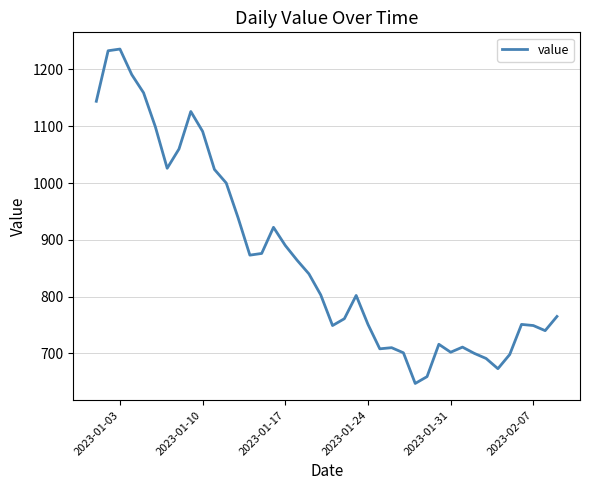

What is the maximum value shown in the chart?

1236